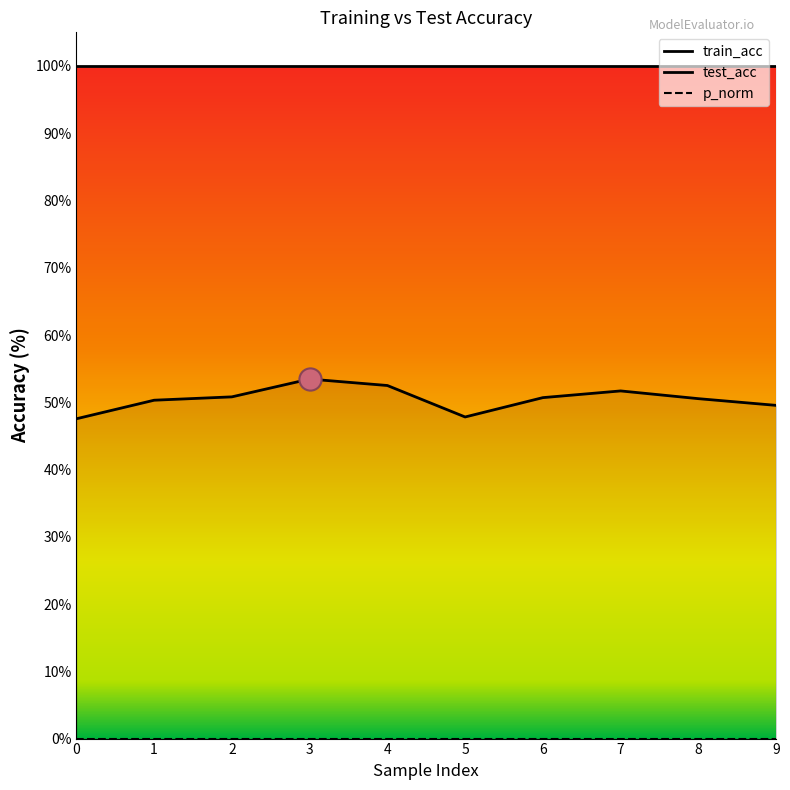

True or false: train_acc has more than 1 points higher than both neighbors.

False